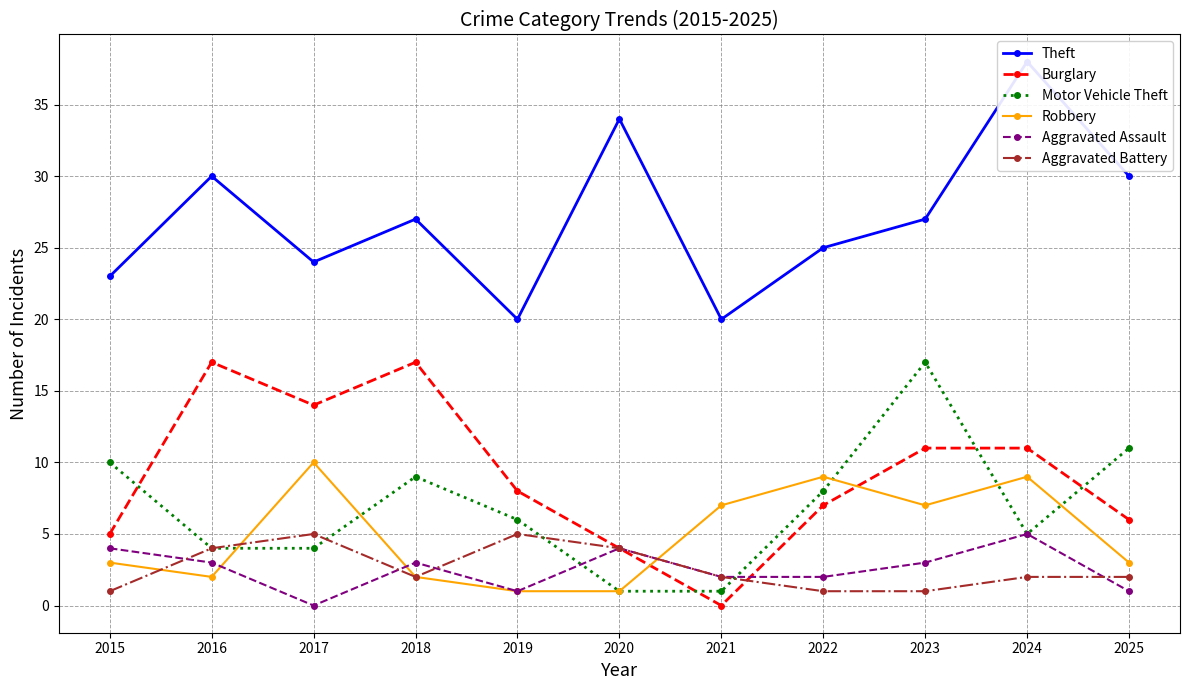

What is the sum of all Robbery values?

54